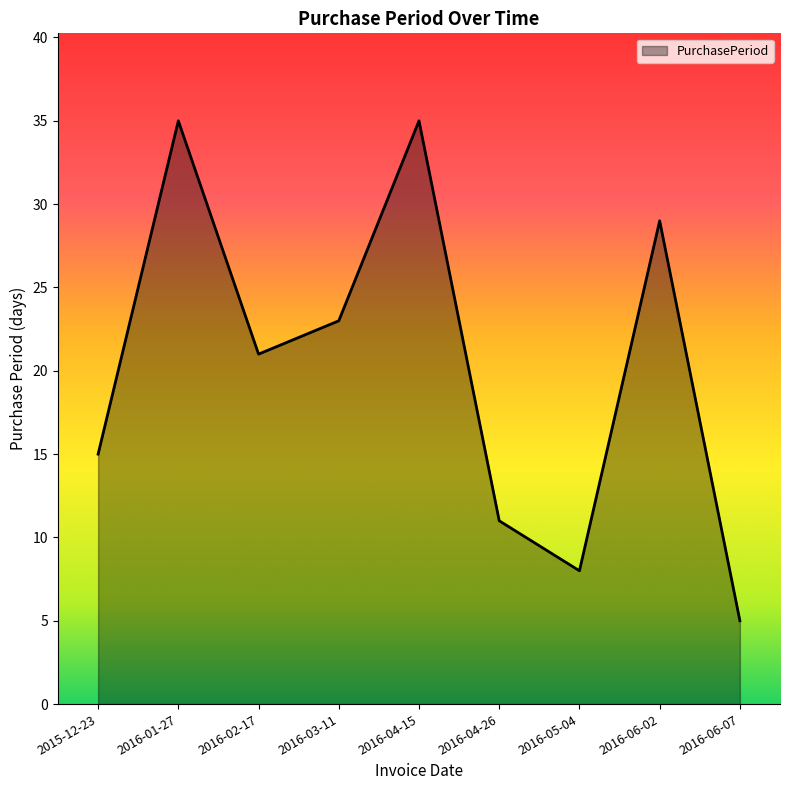

What is the difference between the maximum and minimum values?

30